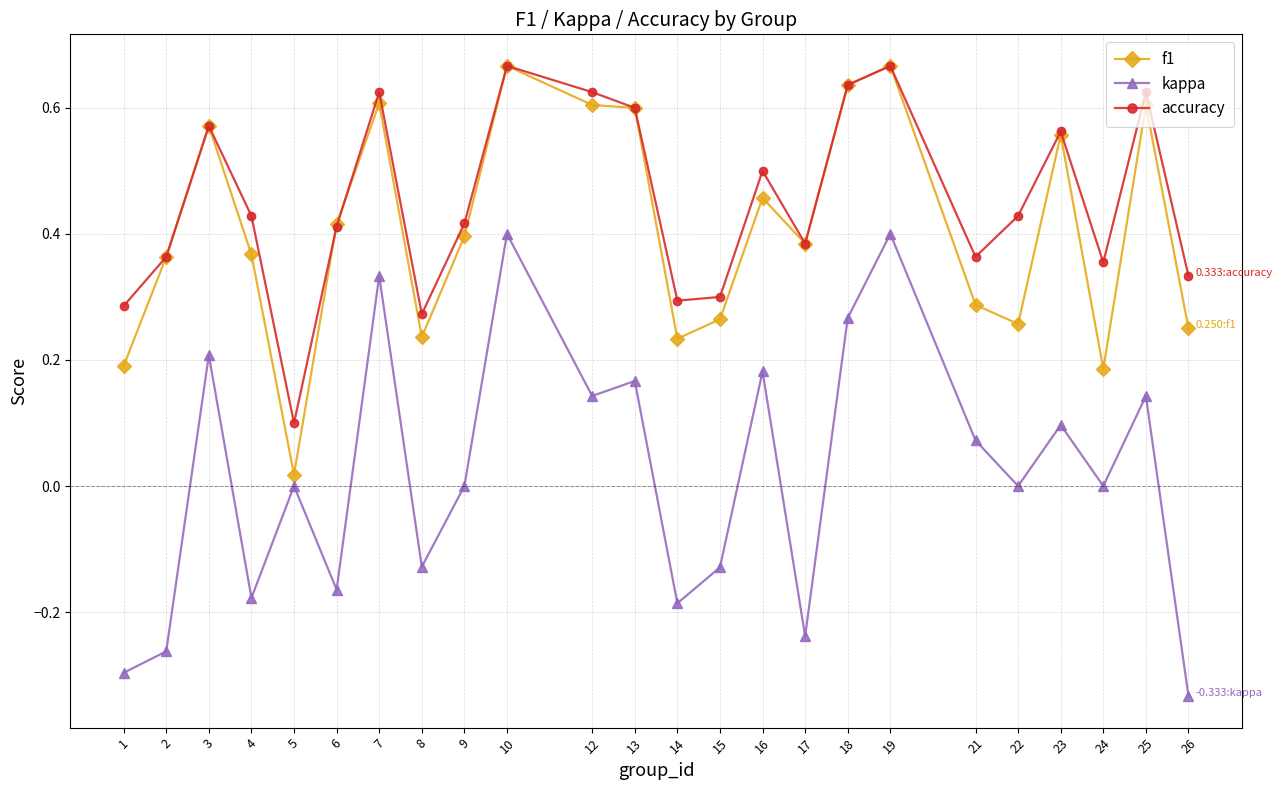

Is the value of accuracy at 16 greater than the value of f1 at 16?

Yes